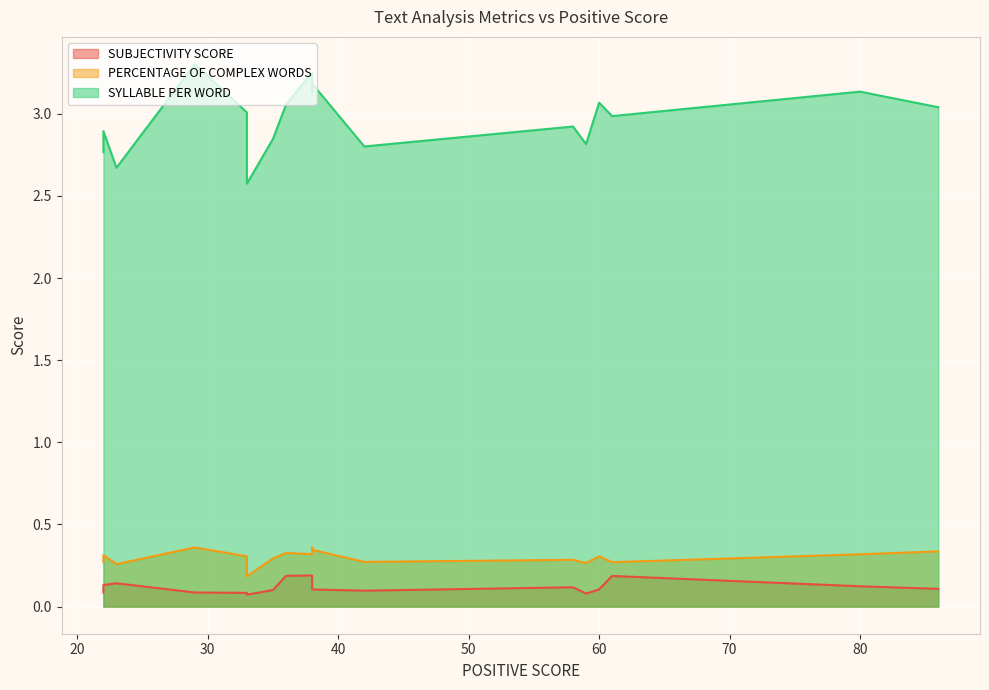

What is the value of the PERCENTAGE OF COMPLEX WORDS point at the 2nd from the left?

0.3